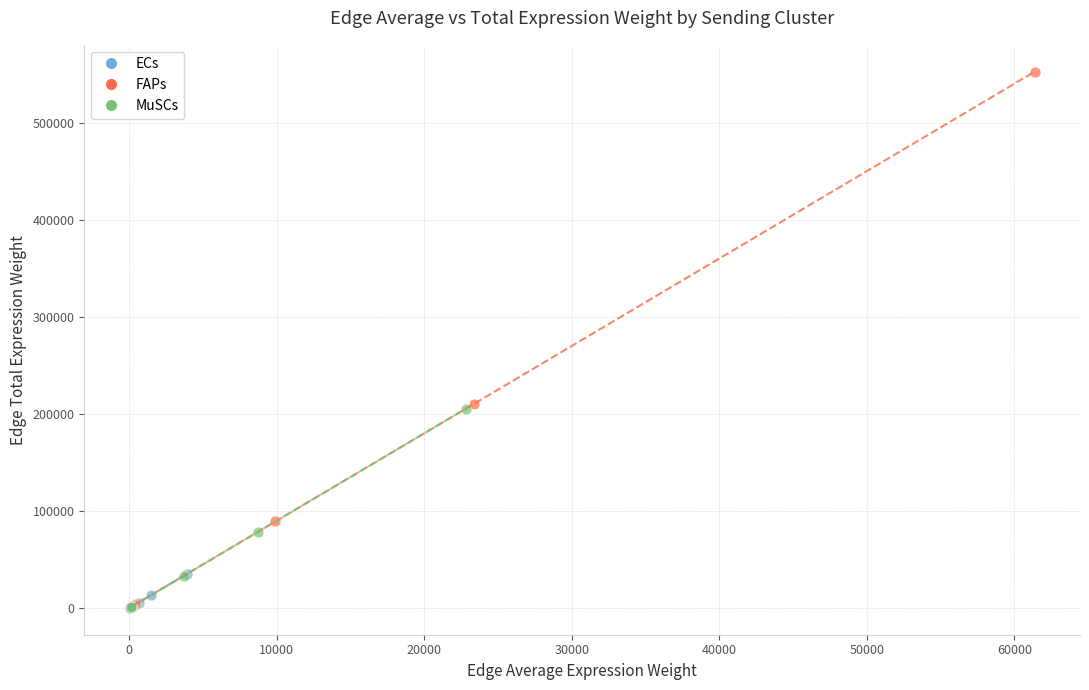

Which series has the widest spread of Y values?

FAPs